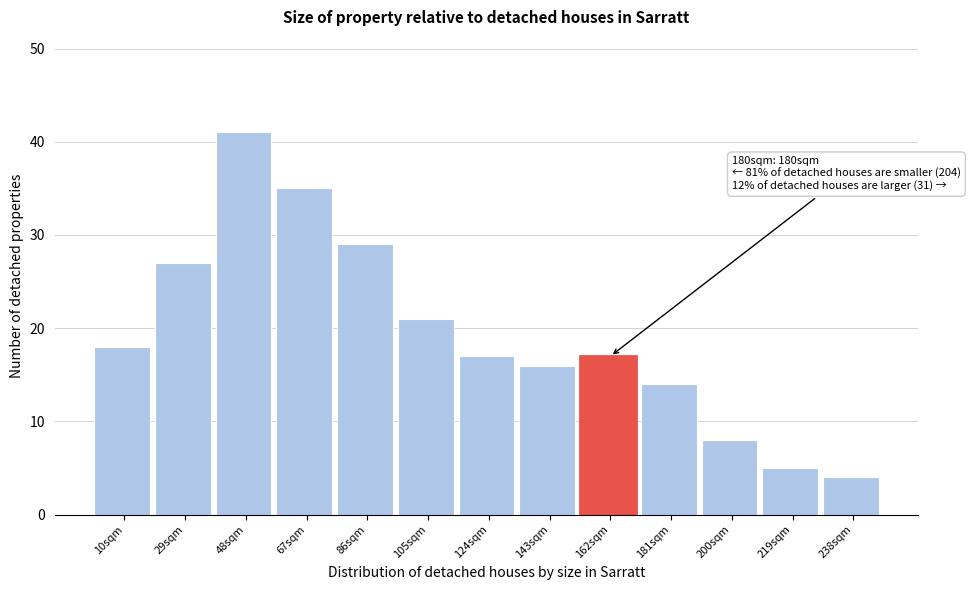

Reading left to right, list all the values displayed in this chart.

18	27	41	35	29	21	17	16	17	14	8	5	4